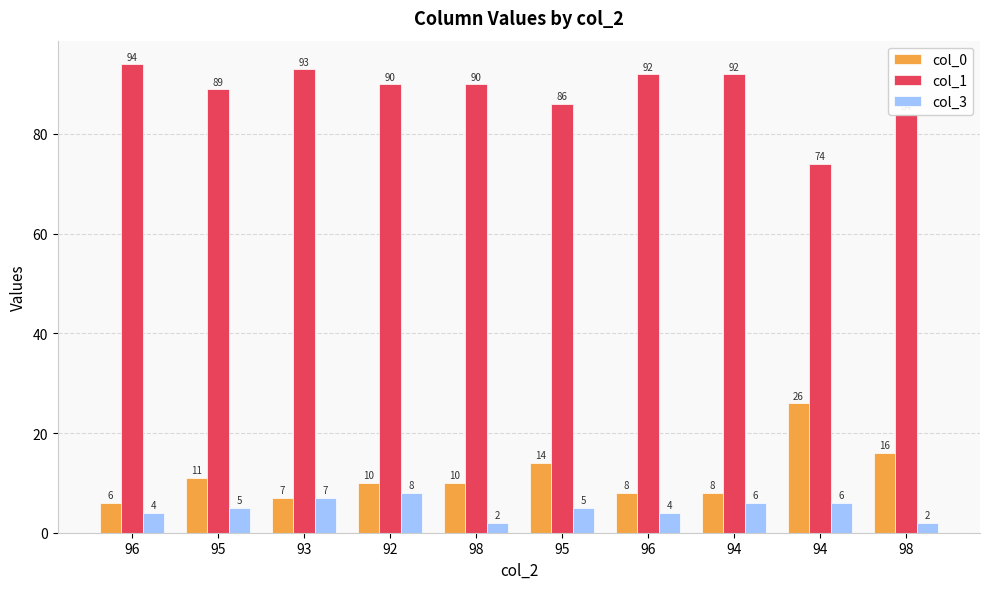

The col_3 series shows 3 at 98. True or false?

False